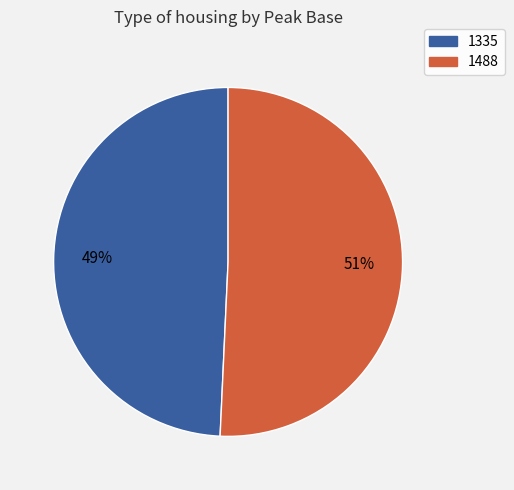

Which category has the smallest portion of the pie?

1335